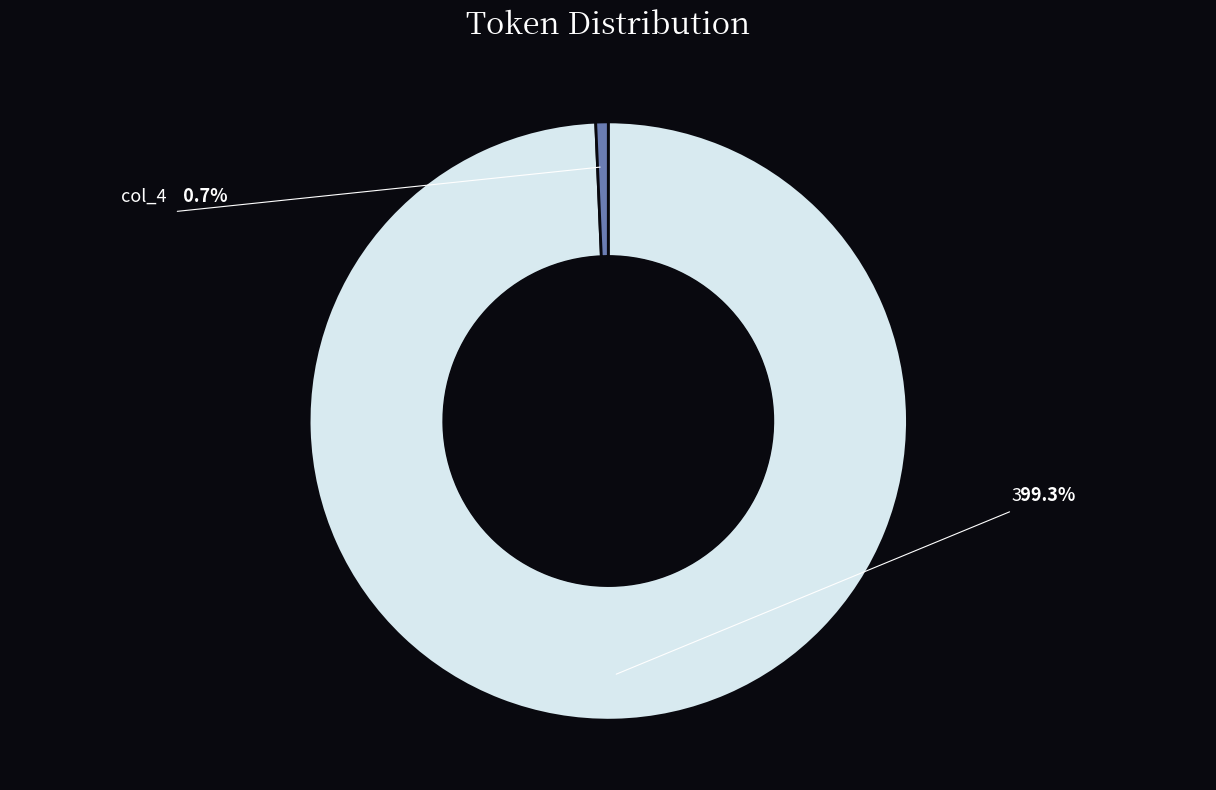

Is there a majority slice in this chart?

Yes